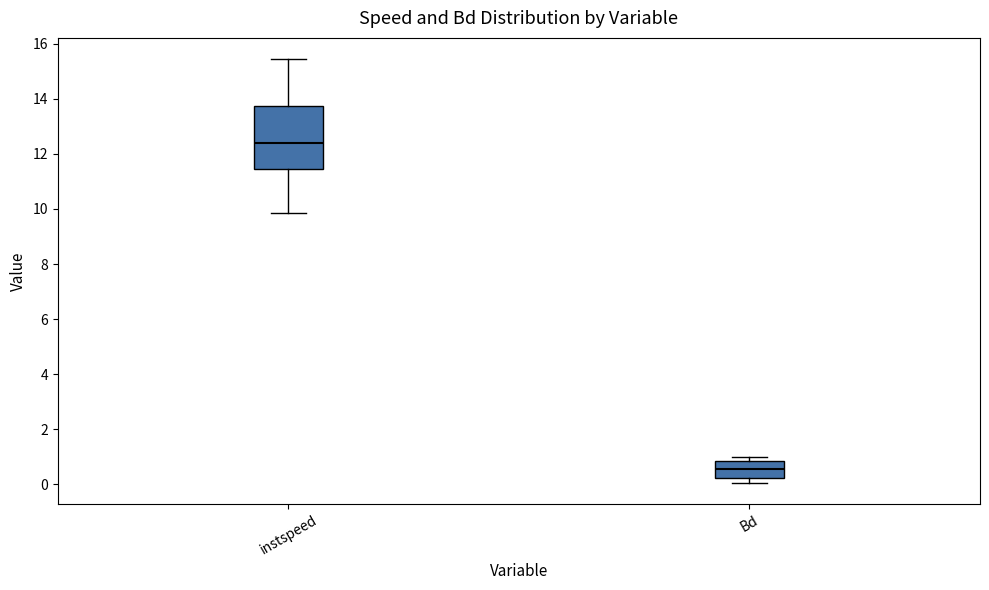

Comparing the boxes themselves (not the whiskers), which one is the tallest?

instspeed